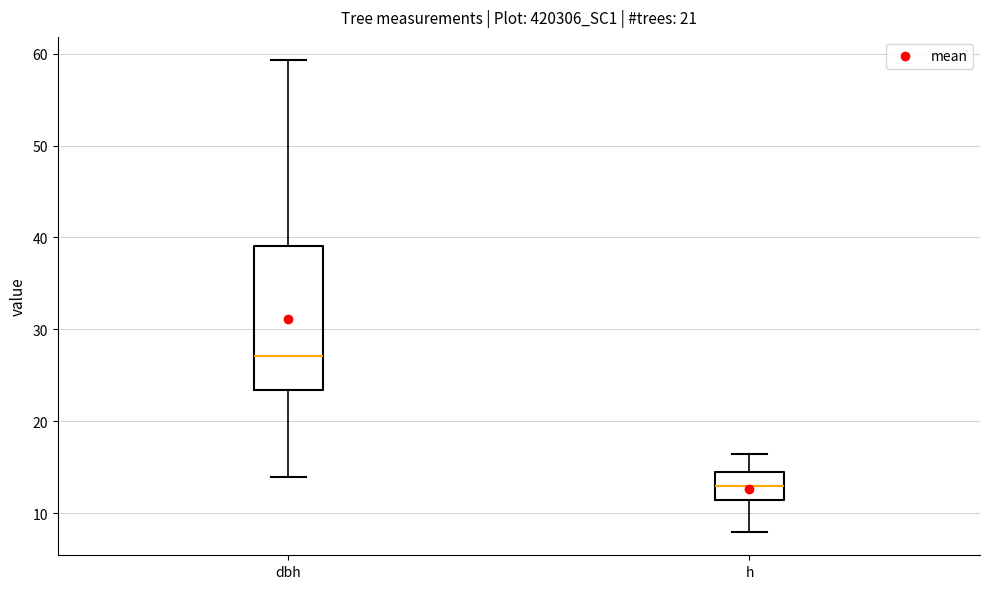

Comparing the boxes themselves (not the whiskers), which one is the tallest?

dbh